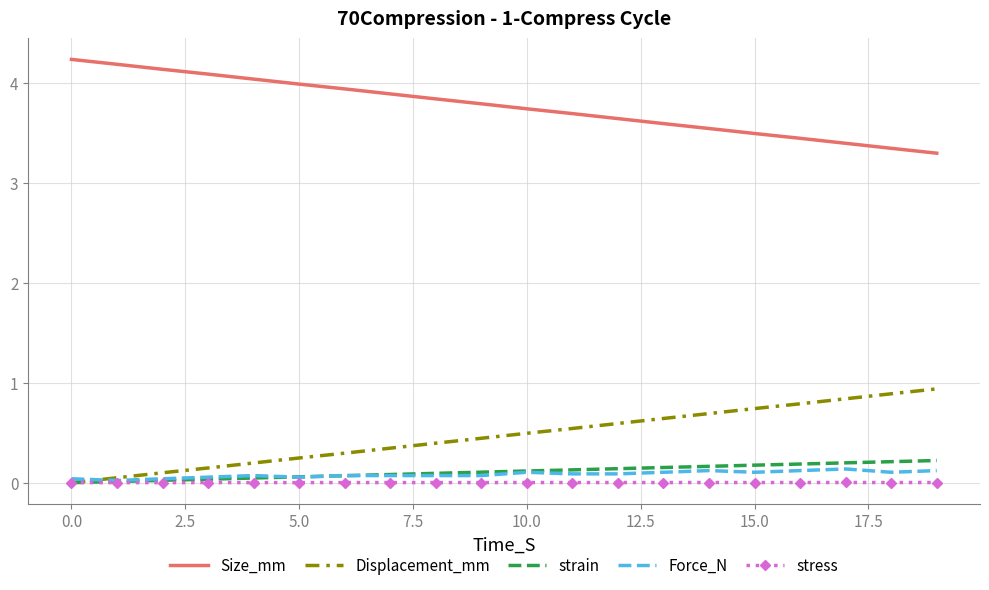

Which series has the largest total across all categories?

Size_mm